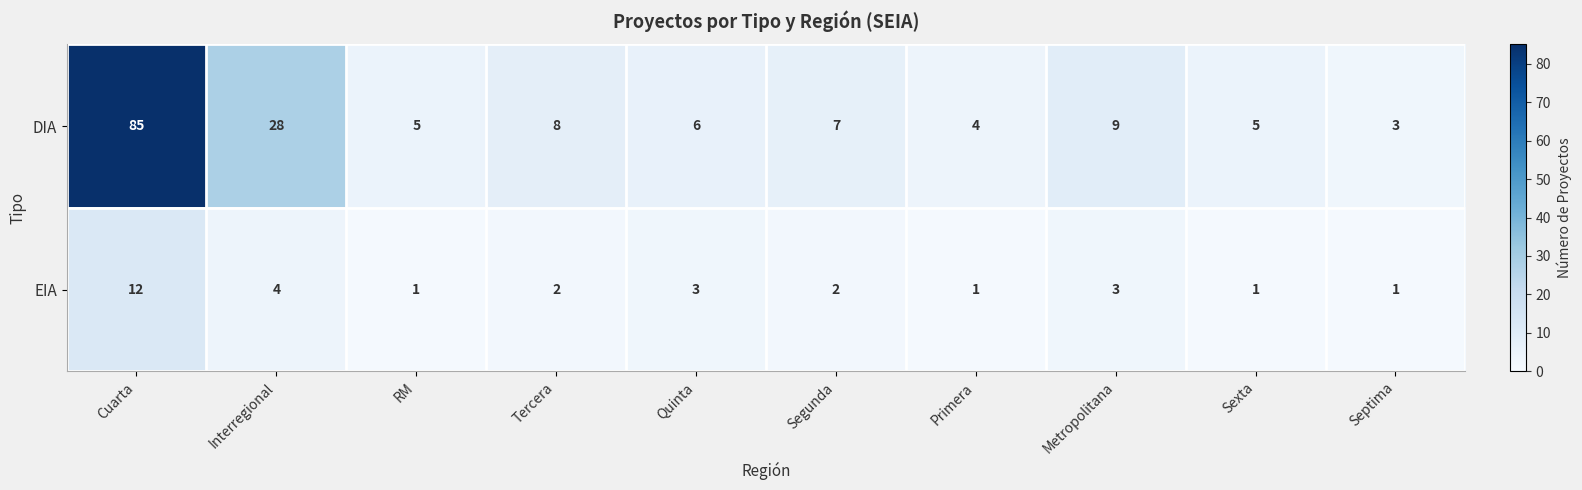

True or false: EIA has a value of 3 at Metropolitana.

True